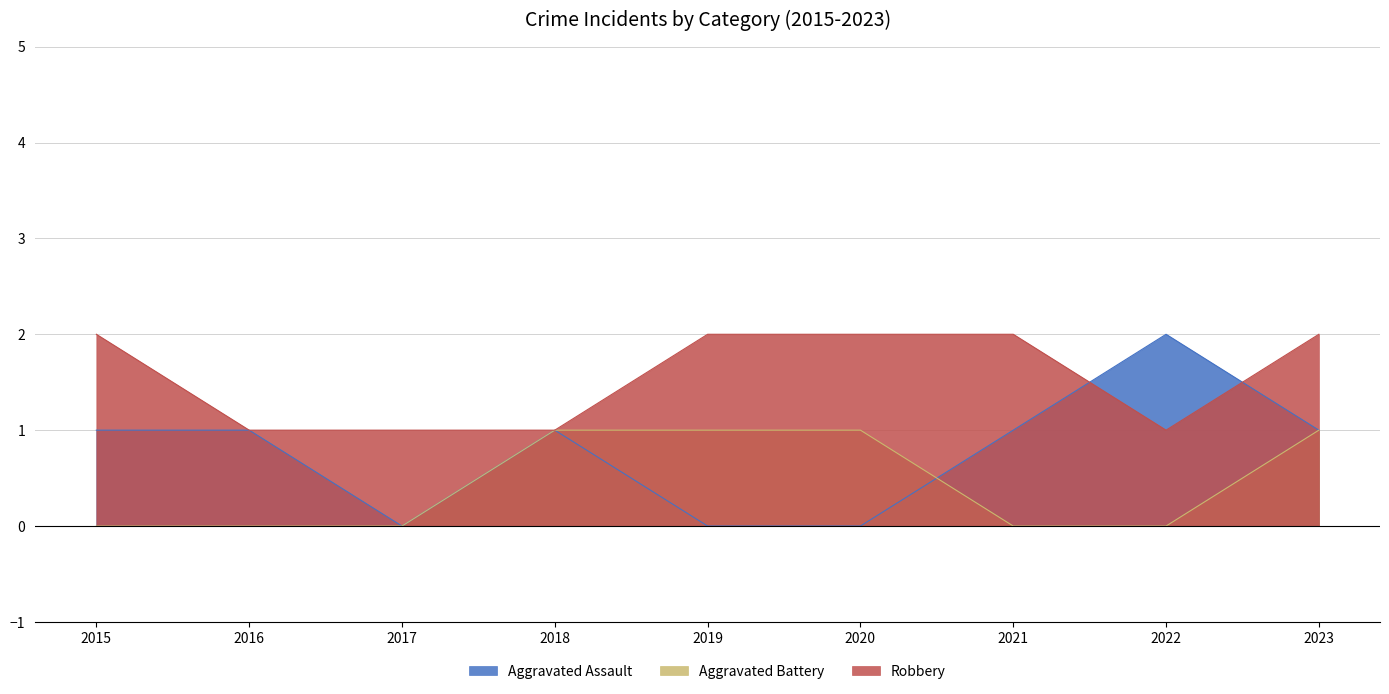

Which category has the lowest value in the Aggravated Battery series?

2015